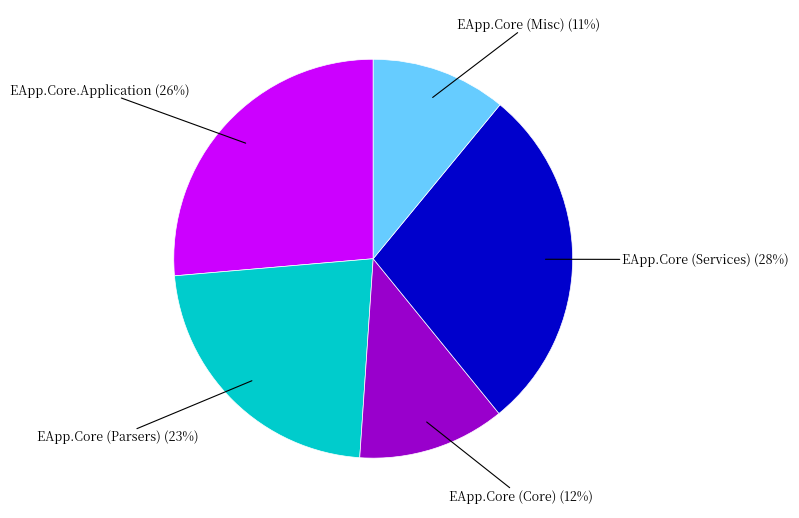

To the nearest percent, what is the difference between the largest and smallest slice percentages?

17%